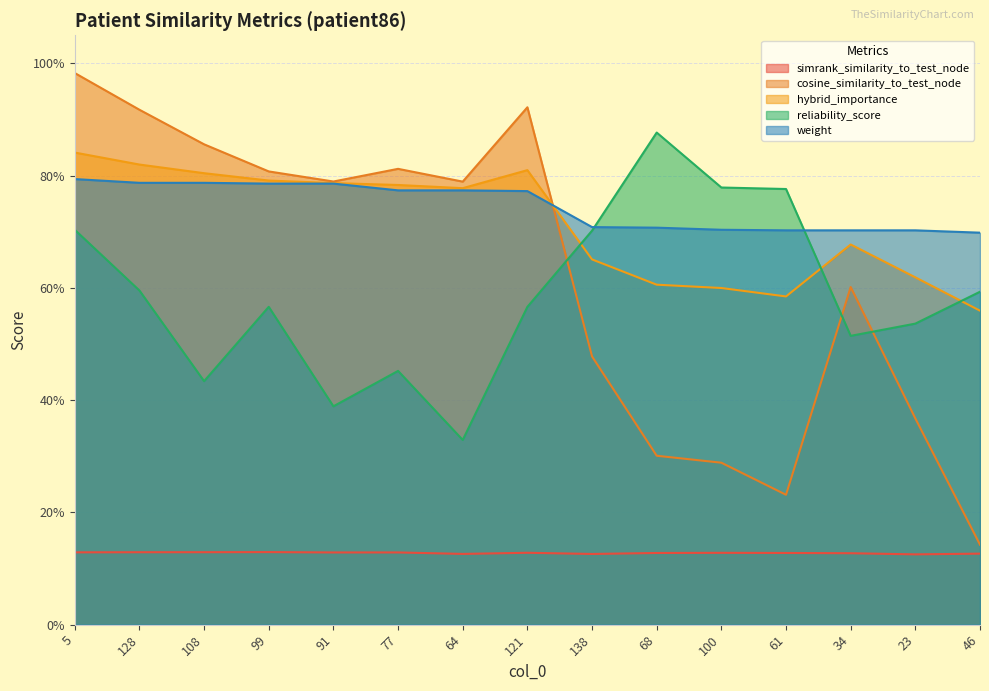

True or false: reliability_score and simrank_similarity_to_test_node intersect in this chart.

False